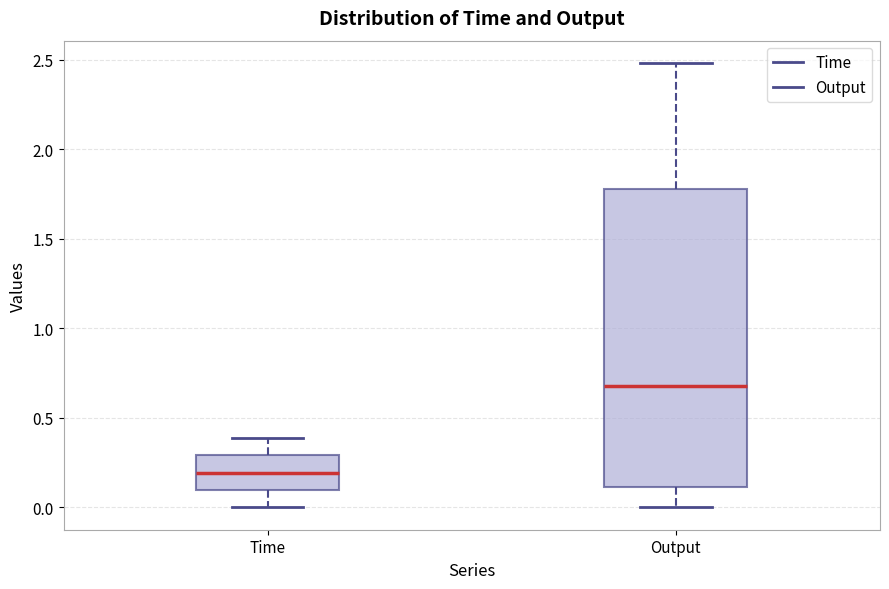

Reading left to right, read every box against the y-axis: the position of its median line, the range the box covers, and the ends of its whiskers. The values are not printed on the chart, so give them approximately, as read against the axis.

Time: median 0.2, box 0.1 to 0.3, whiskers 0.0 to 0.4
Output: median 0.7, box 0.1 to 1.8, whiskers 0.0 to 2.5